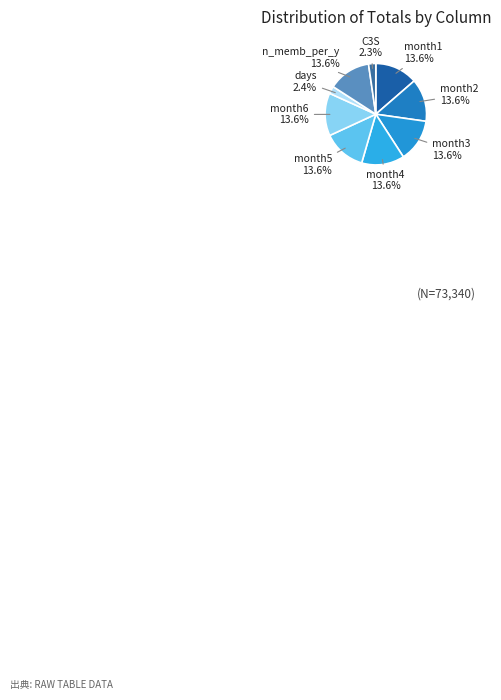

Combined, do n_memb_per_y and month6 account for over 50%?

No